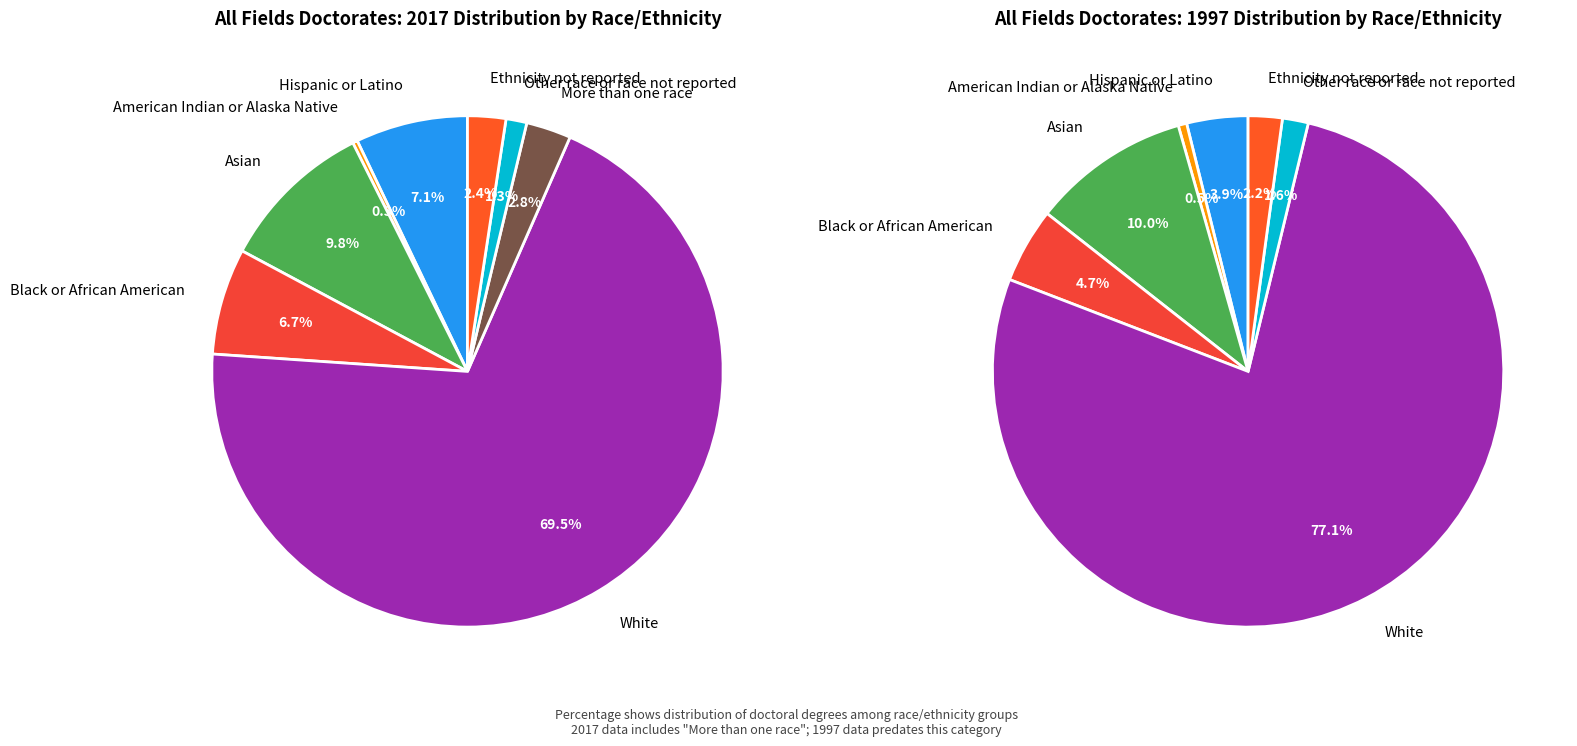

What is the smallest slice in the pie chart?

American Indian or Alaska Native